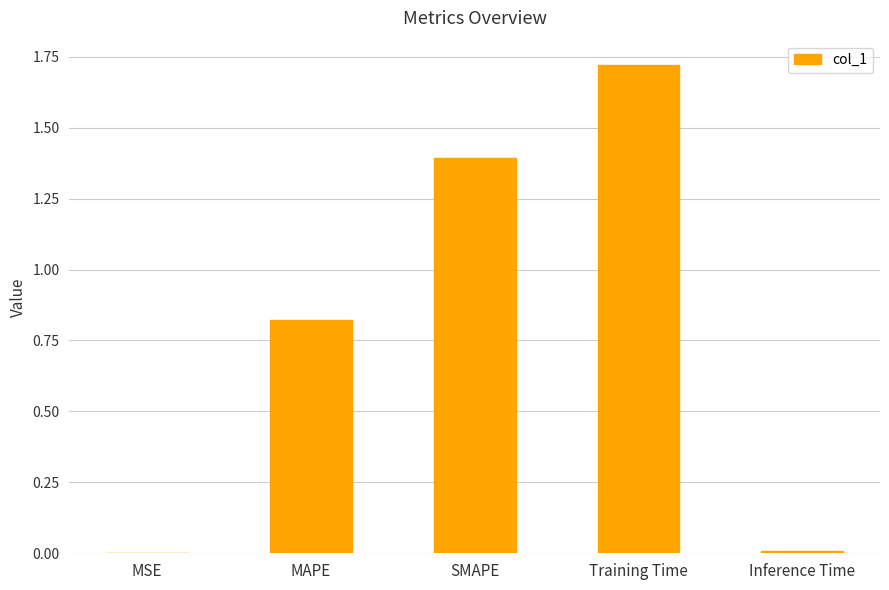

Which has a higher value, SMAPE or Training Time?

Training Time